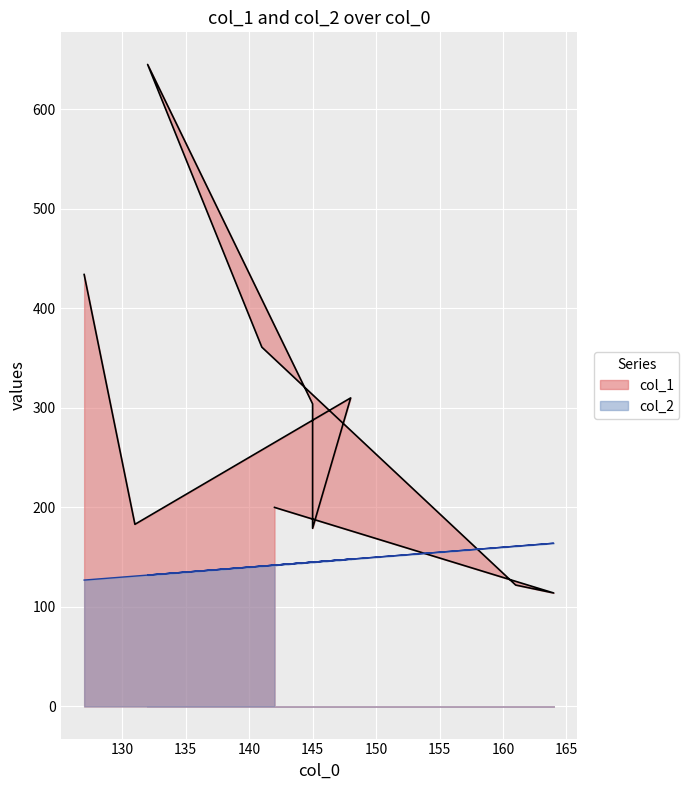

What are all the series names shown in the legend?

col_1, col_2